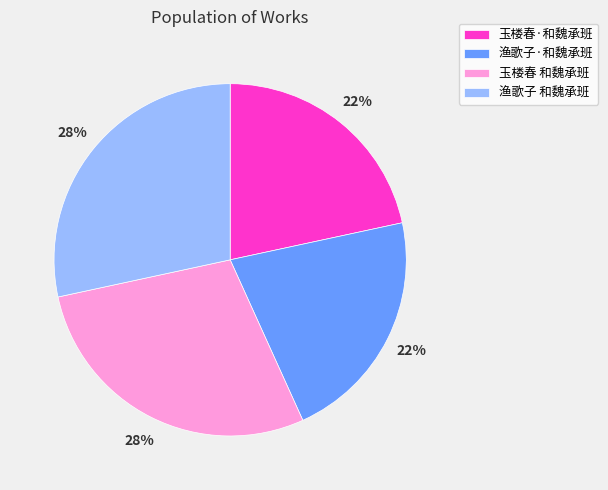

The 玉楼春·和魏承班 slice represents 9% of the pie. True or false?

False